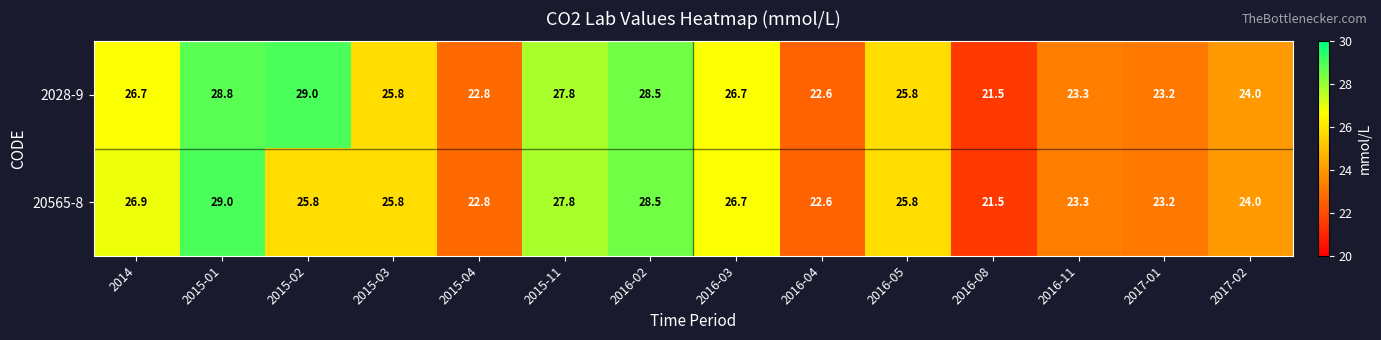

At which category is the sum across all series the highest?

2015-01